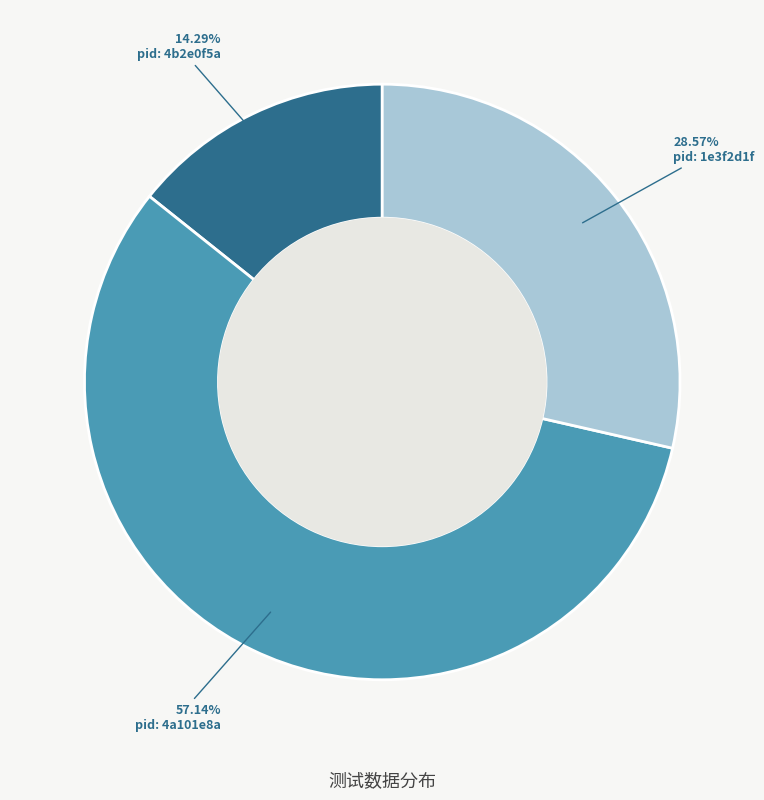

To the nearest percent, what is the average slice percentage?

33%